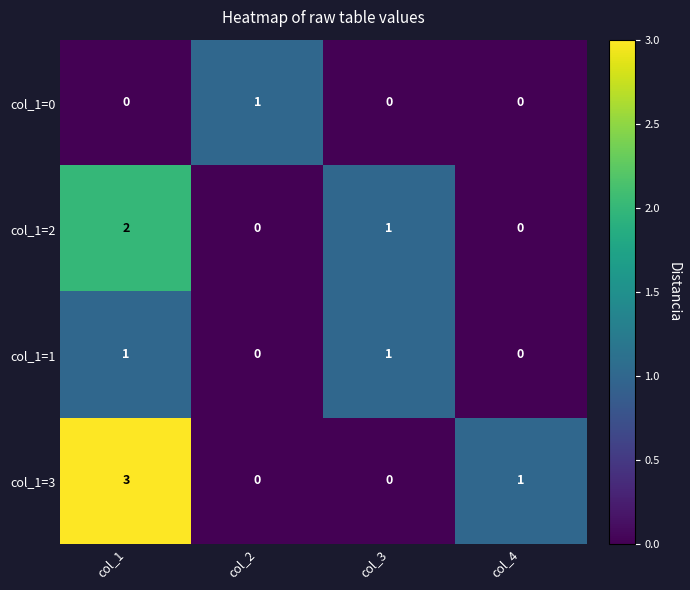

At which category is the sum across all series the highest?

col_1